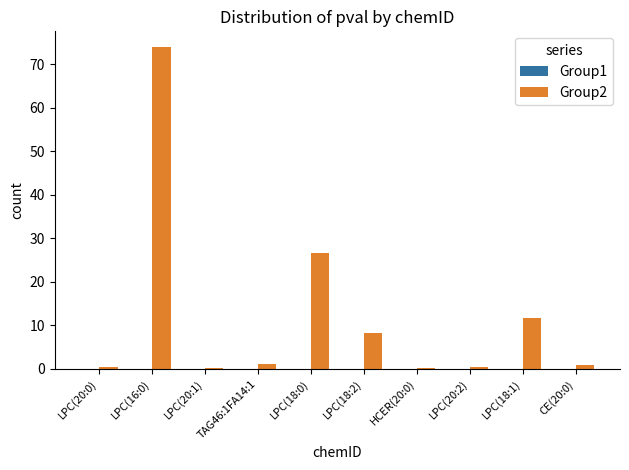

What is the total value across all series at LPC(18:2)?

8.4